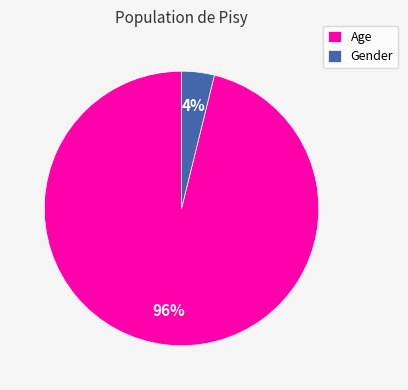

Do Age and Gender together represent more than half of the pie?

Yes